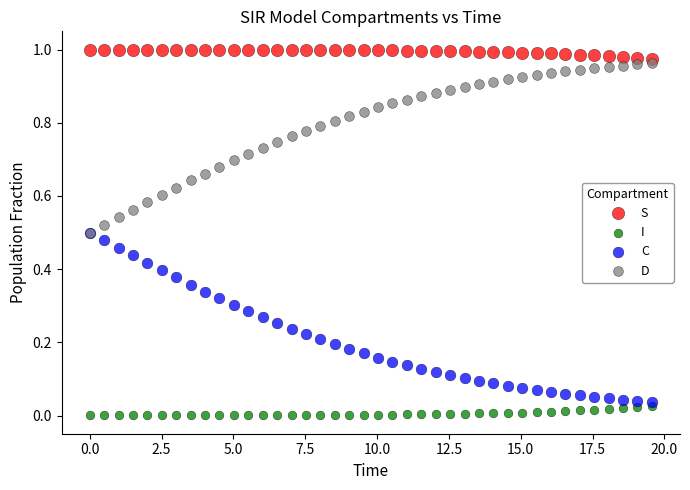

What are all the series names shown in the legend?

S, I, C, D